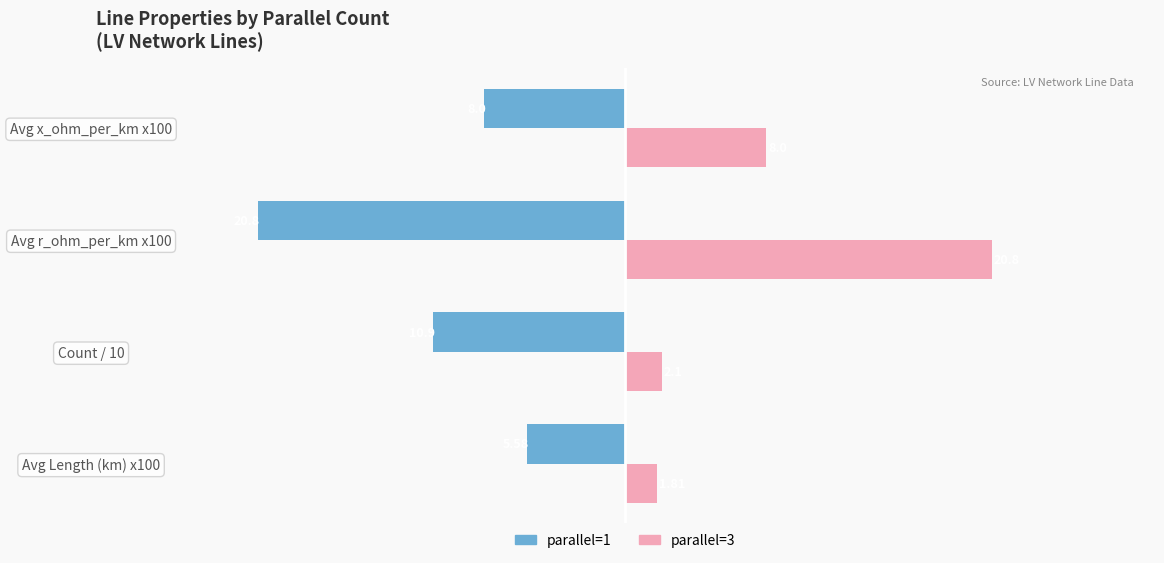

What is the sum of the parallel=3 values at Count / 10 and Avg Length (km) x100?

3.9